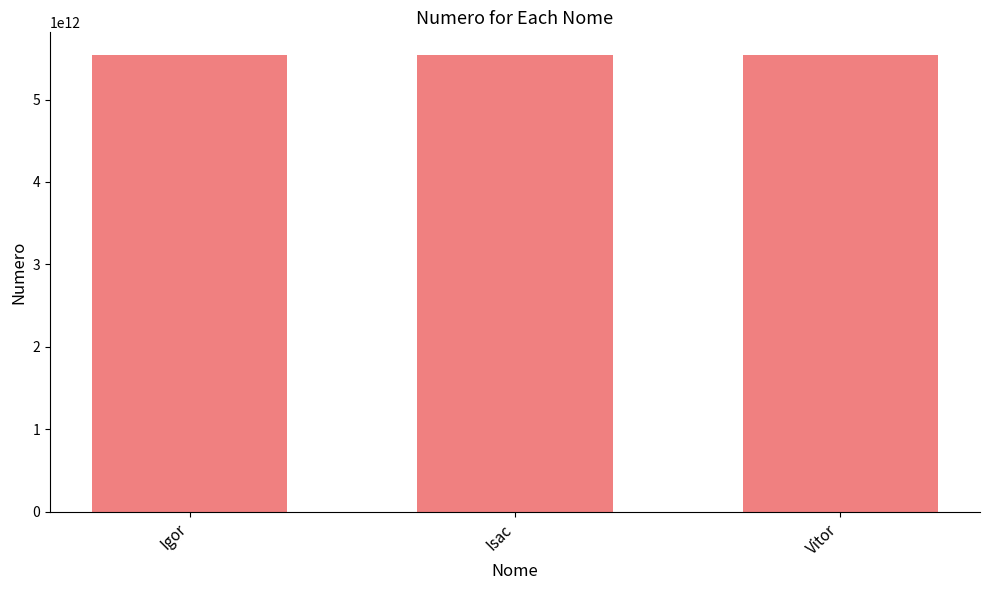

True or false: the data shows 3484192870697 at Igor.

False